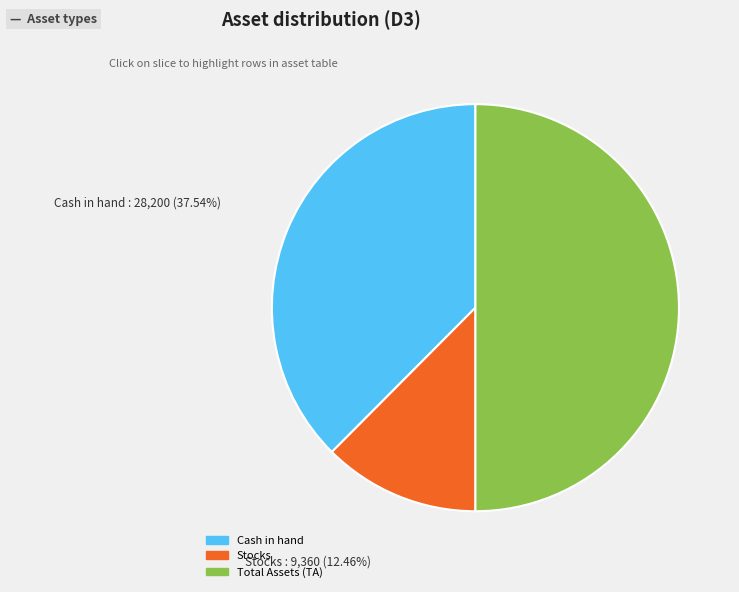

To the nearest percent, what is the combined percentage of Cash in hand and Total Assets (TA)?

88%